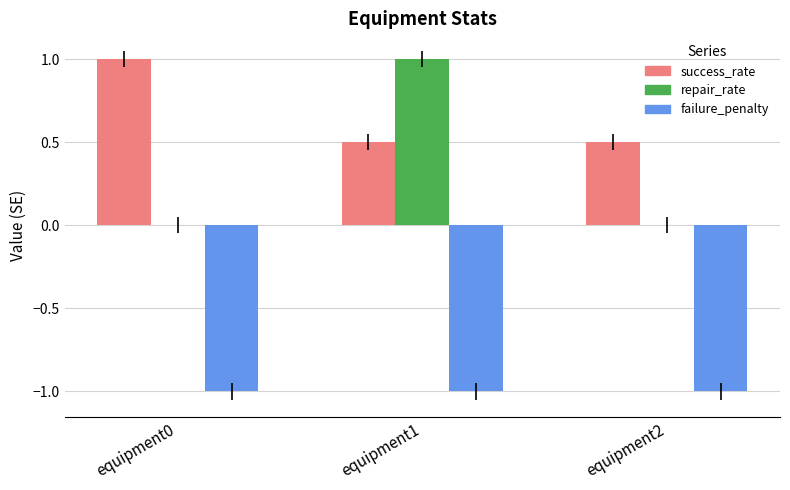

At which category is the sum across all series the highest?

equipment1